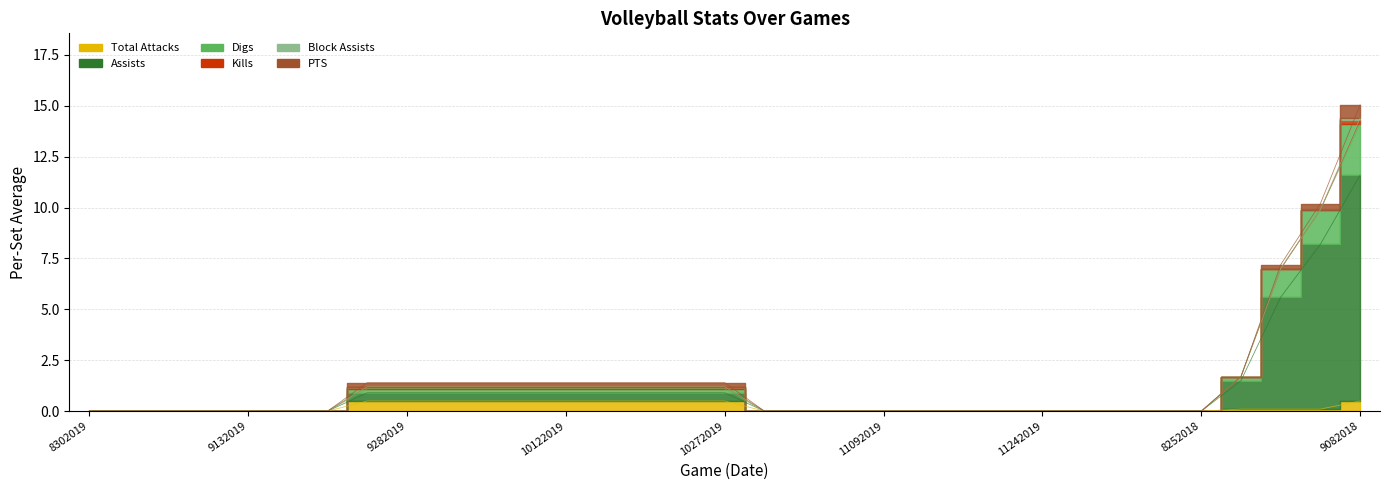

What is the average value of the Total Attacks series?

0.2